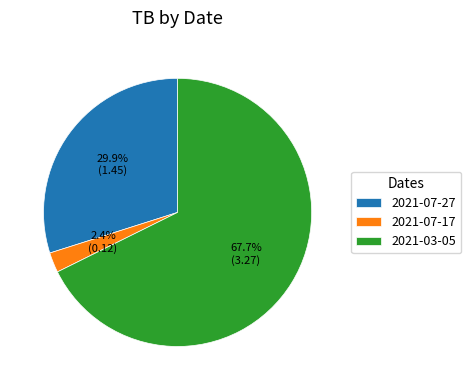

What is the smallest slice in the pie chart?

2021-07-17